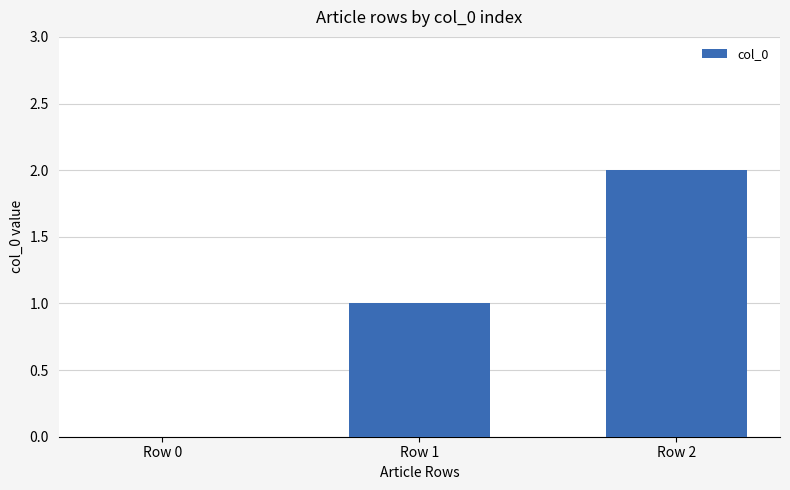

True or false: the data shows 2 at Row 2.

True